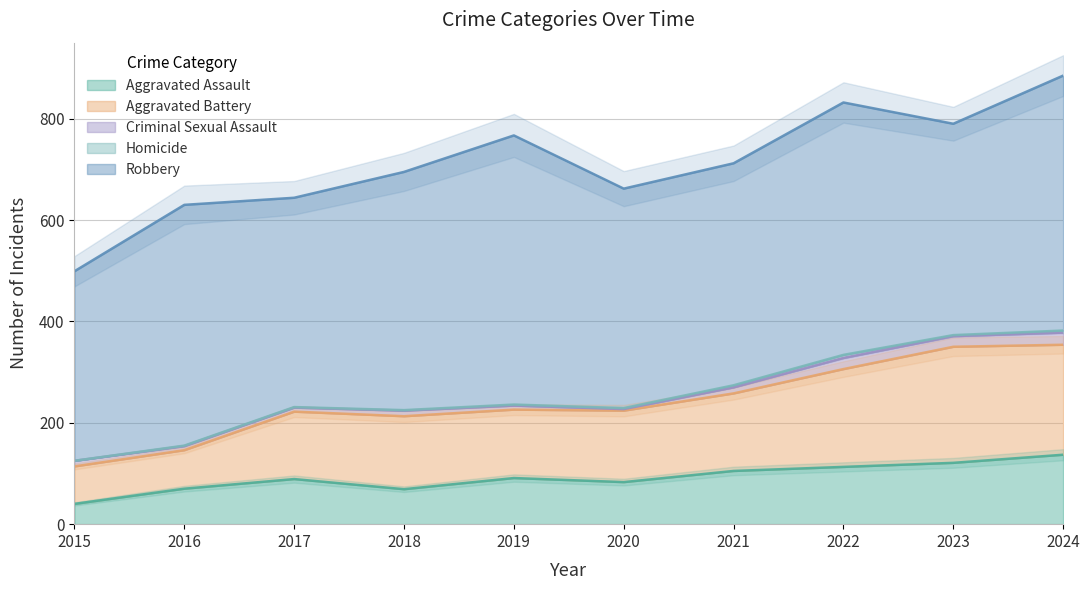

Is it true that Aggravated Battery equals 210 at 2021?

False